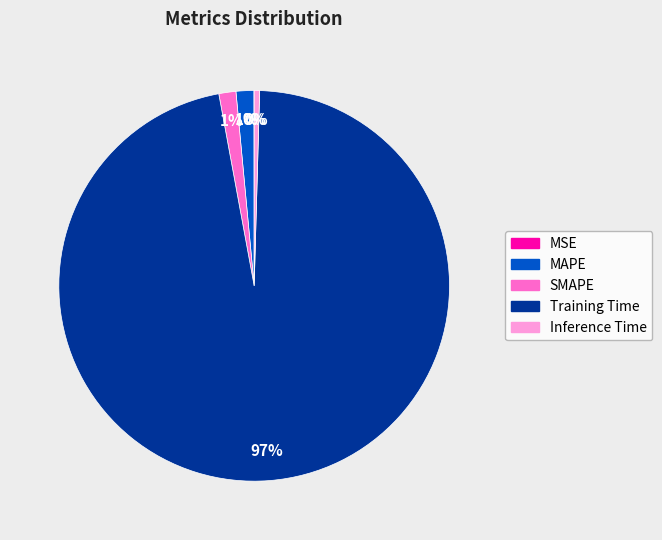

To the nearest percent, what percentage of the pie is SMAPE?

1%